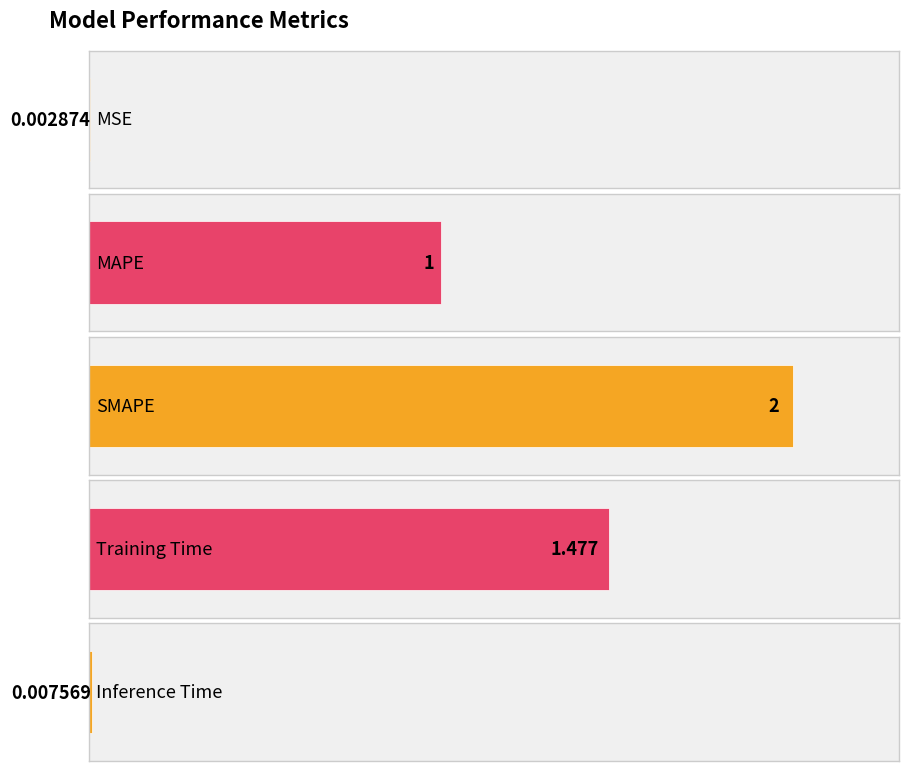

List the labels in order of value, smallest first.

MSE, Inference Time, MAPE, Training Time, SMAPE